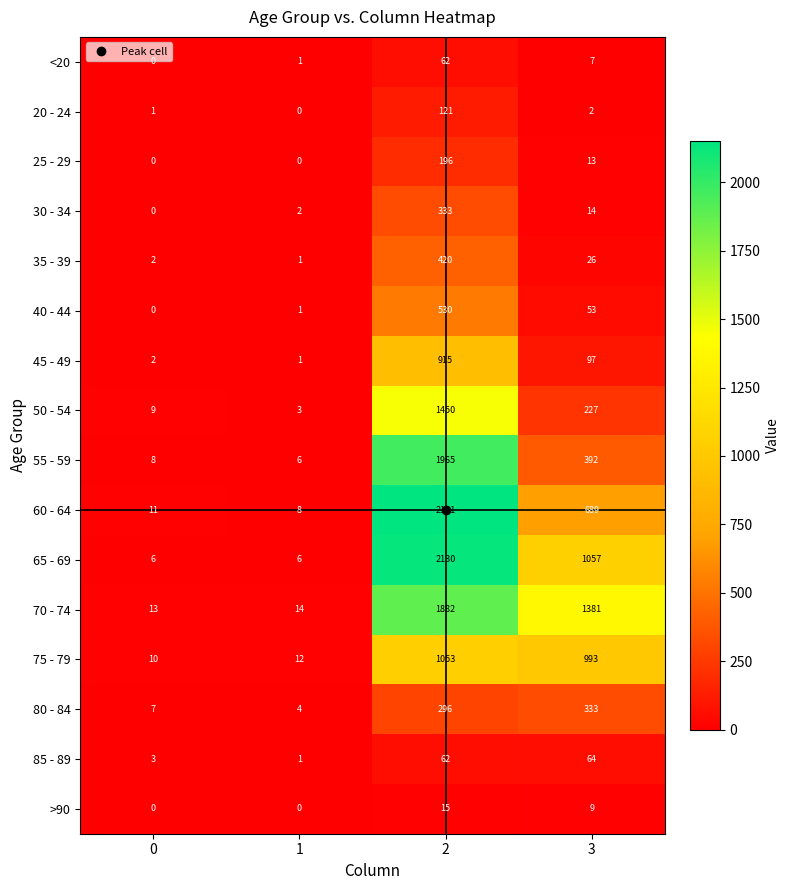

What is the total value across all series at 0?

72